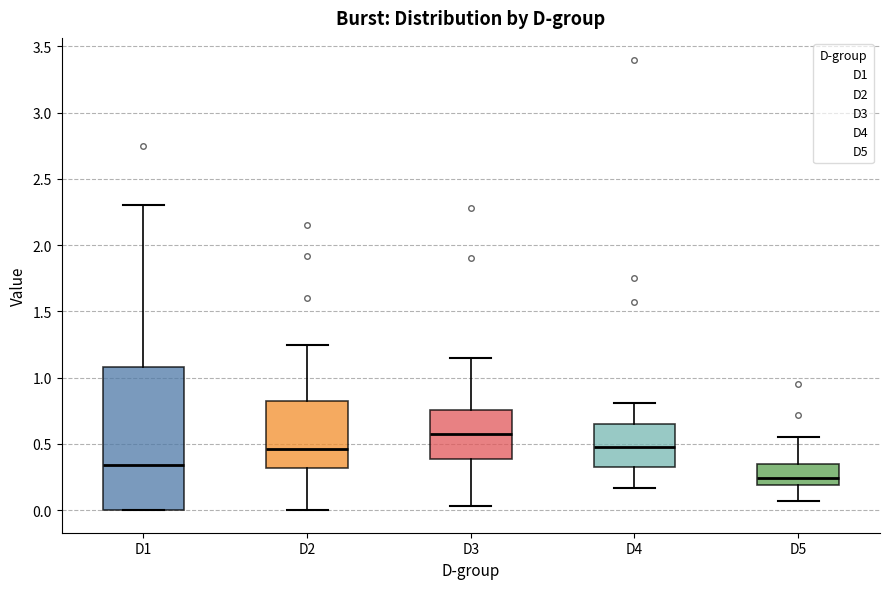

Reading left to right, read every box against the y-axis: the position of its median line, the range the box covers, and the ends of its whiskers. The values are not printed on the chart, so give them approximately, as read against the axis.

D1: median 0.35, box 0.00 to 1.10, whiskers 0.00 to 2.30
D2: median 0.45, box 0.30 to 0.85, whiskers 0.00 to 1.25
D3: median 0.60, box 0.40 to 0.75, whiskers 0.05 to 1.15
D4: median 0.50, box 0.35 to 0.65, whiskers 0.15 to 0.80
D5: median 0.25, box 0.20 to 0.35, whiskers 0.05 to 0.55